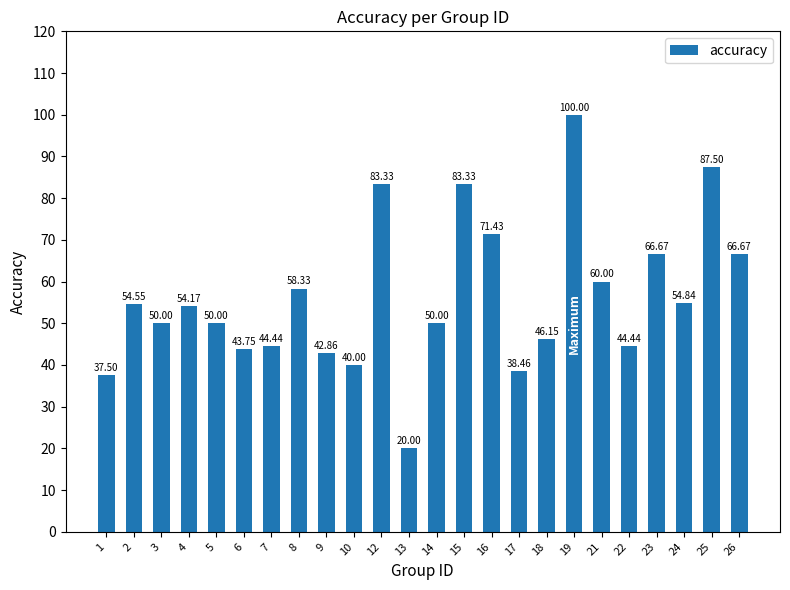

What is the difference between the values at 10 and 26?

26.7